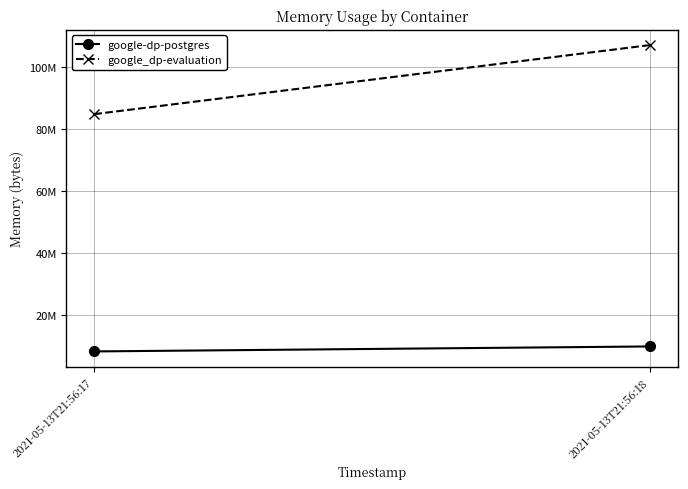

At which category does the chart reach its peak across all series?

2021-05-13T21:56:18